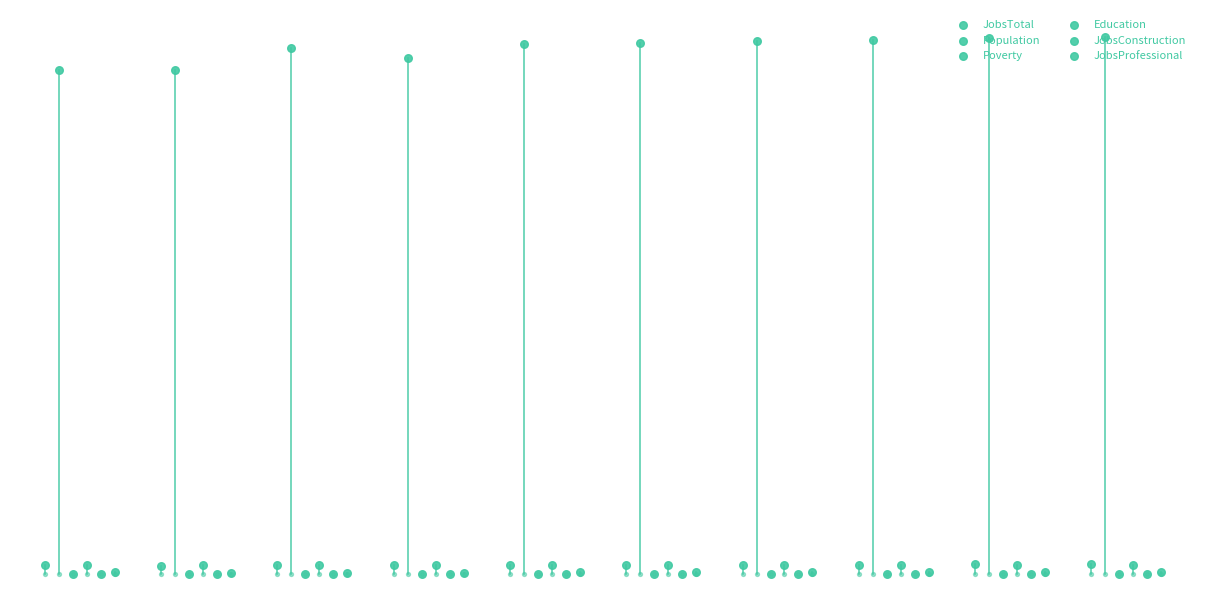

Which series has the largest total across all categories?

Population